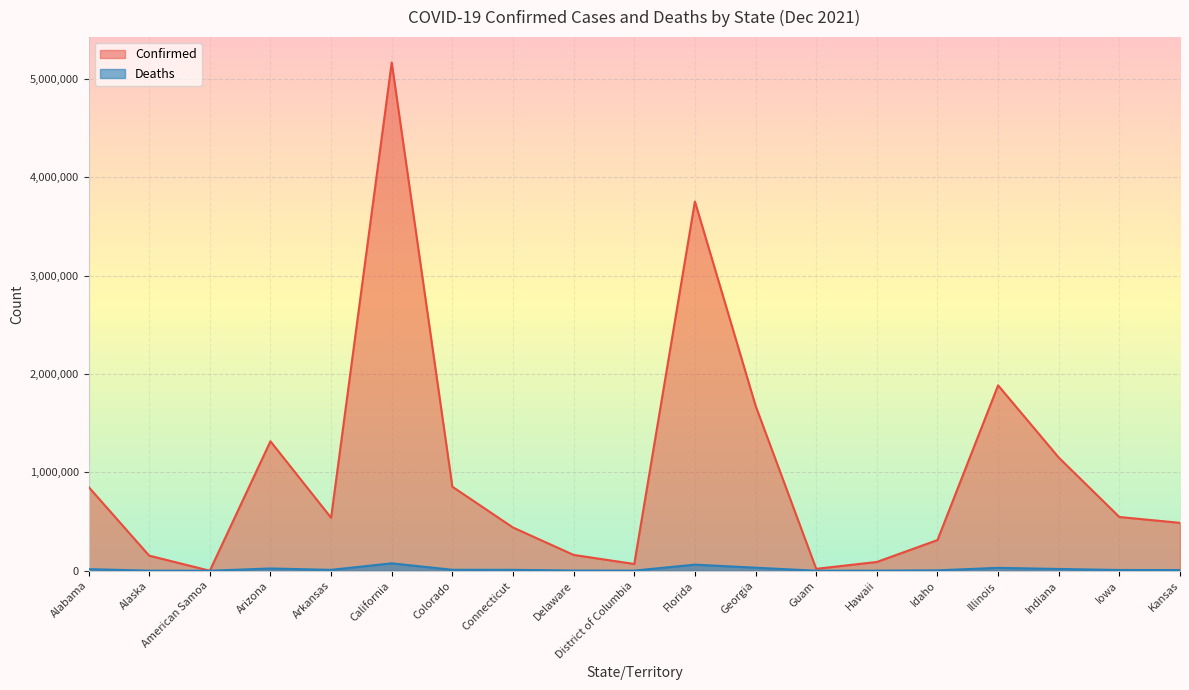

Which has a higher value, Indiana or Arkansas?

Indiana